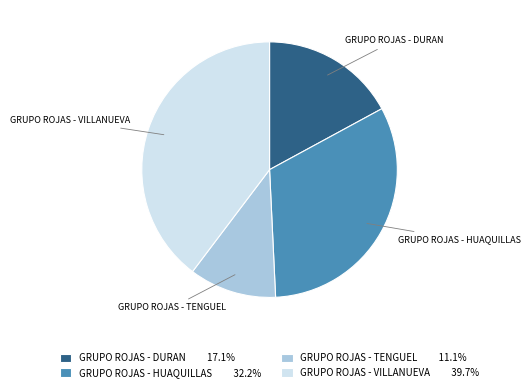

What is the ratio of the value at GRUPO ROJAS - TENGUEL to the value at GRUPO ROJAS - DURAN?

0.6